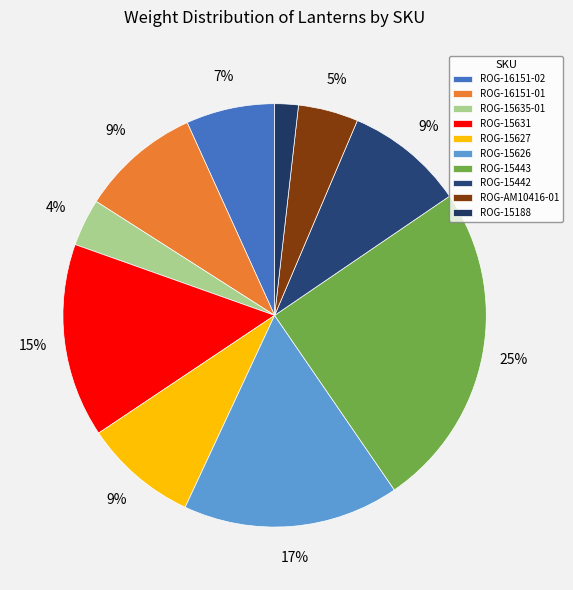

What percentage is NOT represented by ROG-15443?

75.0%